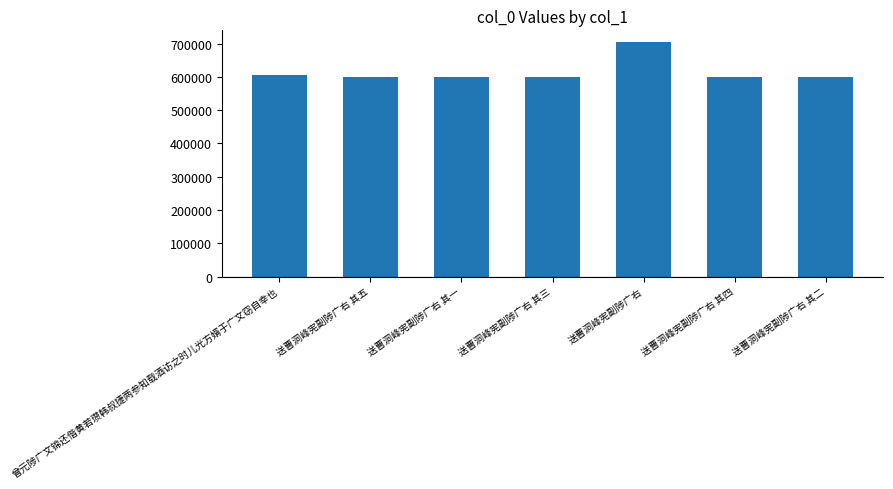

What is the smallest value displayed?

599364